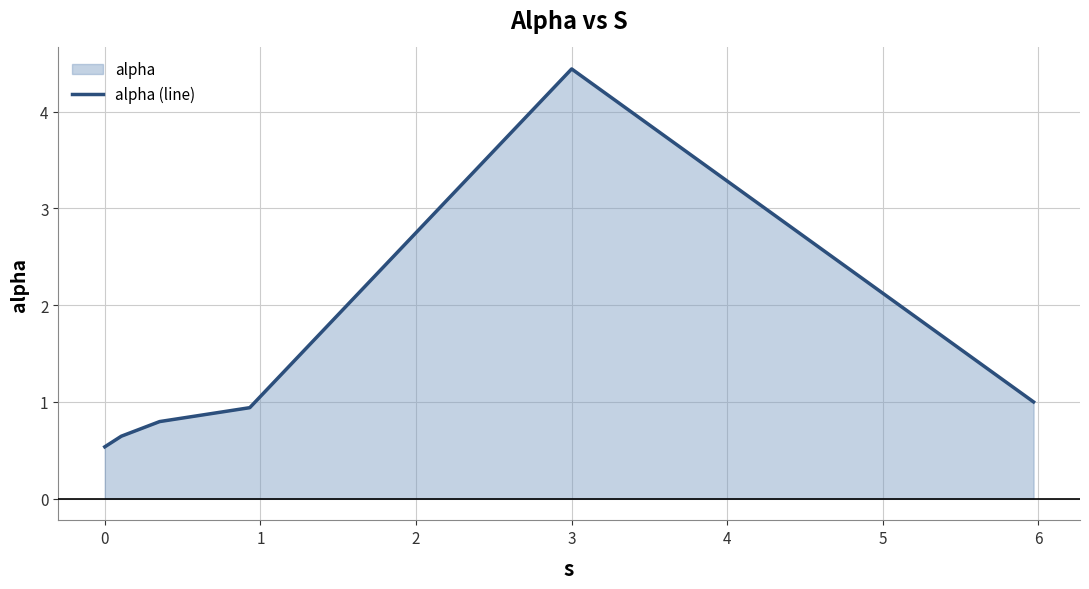

True or false: there are more than 0 points higher than both neighbors.

True